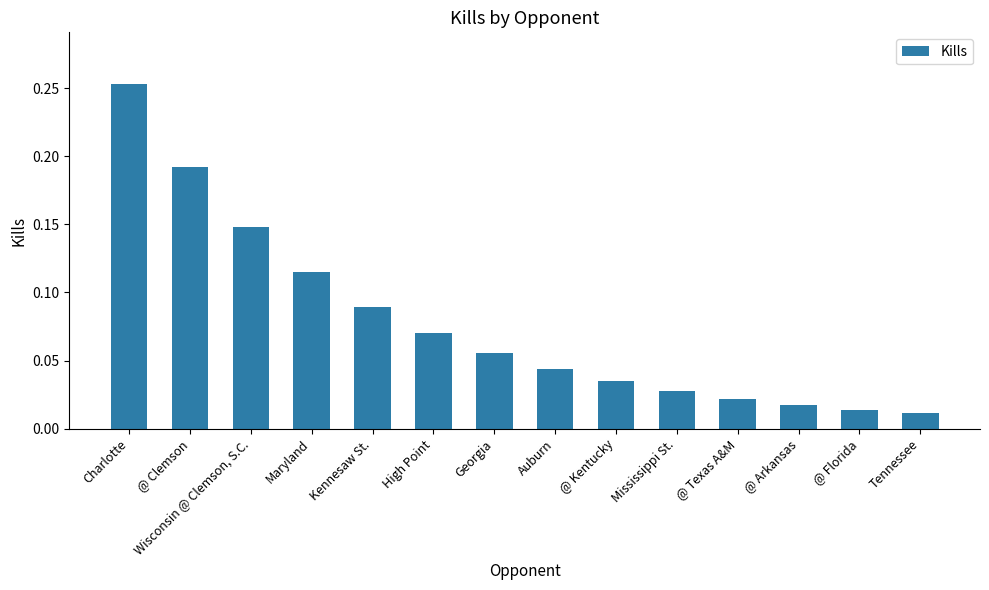

Are the bars grouped side by side (vs. stacked)?

No